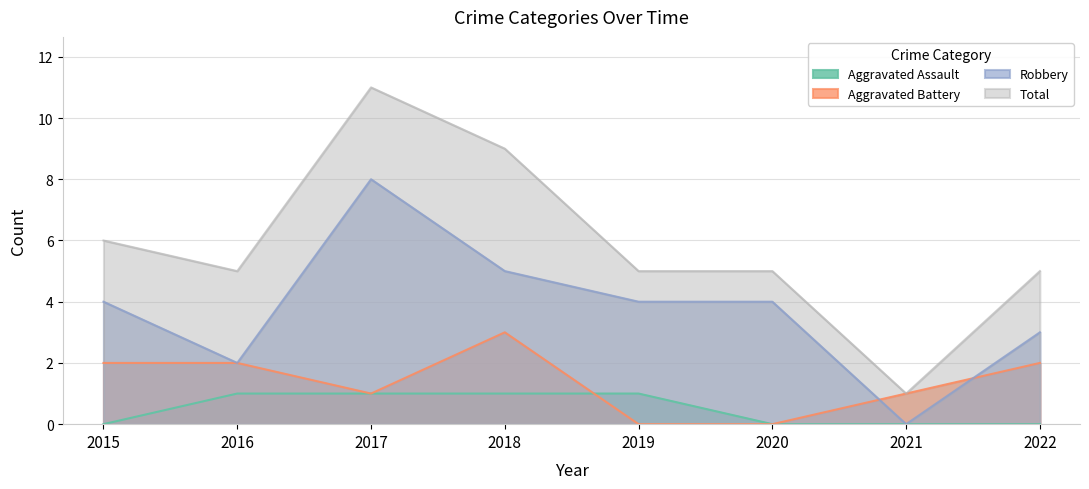

Where does the Aggravated Battery series first go above 2?

2018